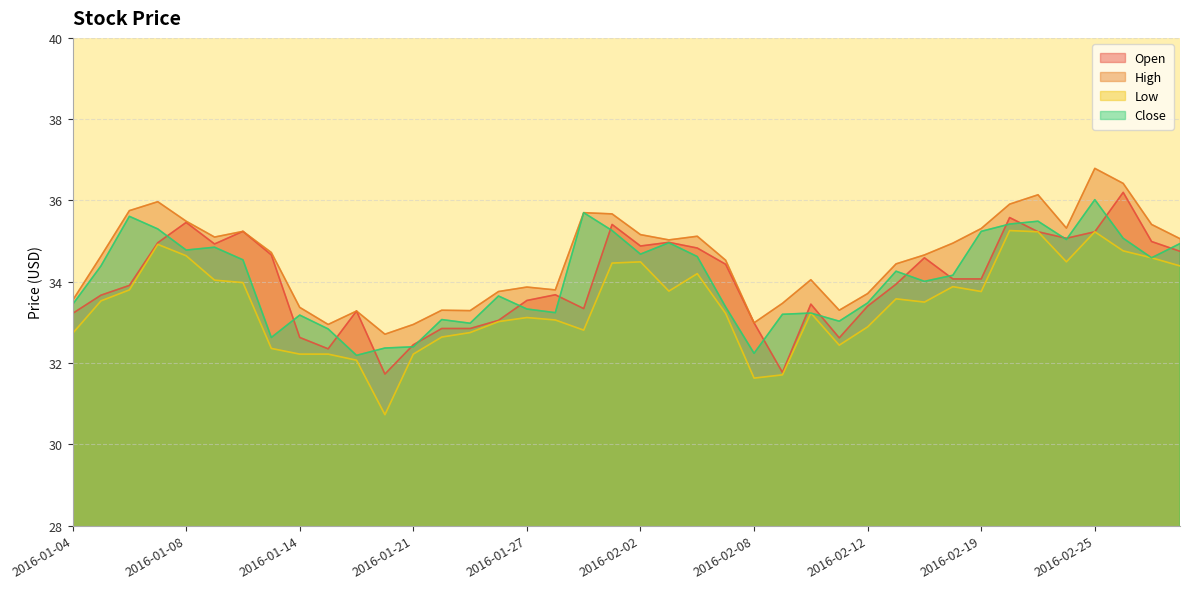

Reading left to right, extract all data points from this chart.

Open: 33.2	33.7	33.9	35.0	35.5	34.9	35.2	34.7	32.6	32.4	33.3	31.7	32.5	32.9	32.9	33.0	33.5	33.7	33.3	35.4	34.9	35.0	34.8	34.4	33.0	31.8	33.5	32.6	33.4	33.9	34.6	34.1	34.1	35.6	35.2	35.1	35.2	36.2	35.0	34.8
High: 33.5	34.6	35.8	36.0	35.5	35.1	35.2	34.7	33.4	33.0	33.3	32.7	33.0	33.3	33.3	33.8	33.9	33.8	35.7	35.7	35.2	35.0	35.1	34.5	33.0	33.5	34.0	33.3	33.7	34.4	34.7	35.0	35.3	35.9	36.1	35.3	36.8	36.4	35.4	35.1
Low: 32.7	33.5	33.8	34.9	34.6	34.0	34.0	32.4	32.2	32.2	32.1	30.7	32.2	32.6	32.8	33.0	33.1	33.1	32.8	34.5	34.5	33.8	34.2	33.2	31.6	31.7	33.2	32.4	32.9	33.6	33.5	33.9	33.8	35.3	35.2	34.5	35.2	34.8	34.6	34.4
Close: 33.4	34.4	35.6	35.3	34.8	34.9	34.5	32.6	33.2	32.8	32.2	32.4	32.4	33.1	33.0	33.6	33.3	33.2	35.7	35.3	34.7	35.0	34.6	33.4	32.2	33.2	33.2	33.0	33.5	34.3	34.0	34.2	35.2	35.4	35.5	35.0	36.0	35.1	34.6	34.9